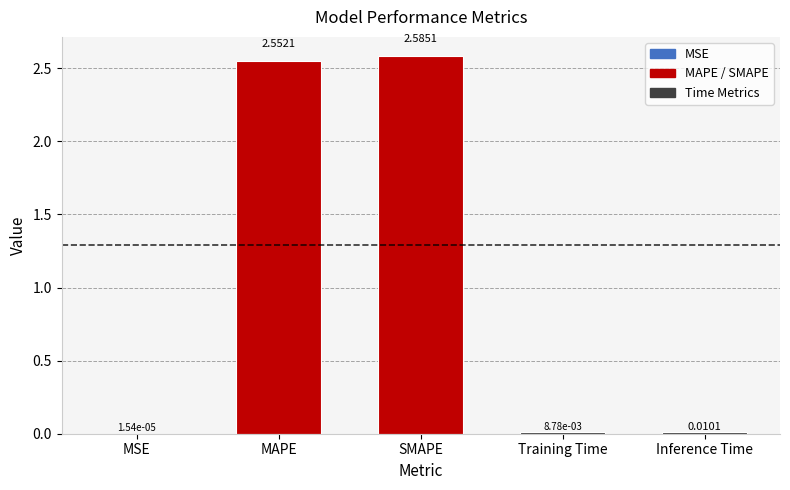

At which label is the value closest to 1?

Inference Time